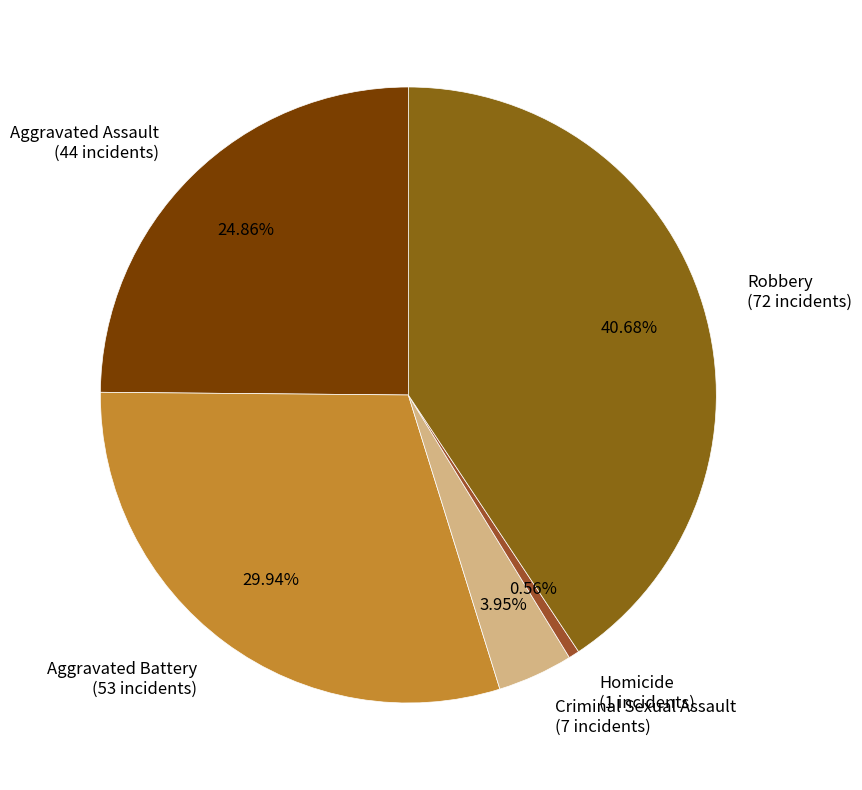

How many slices are in this pie chart?

5